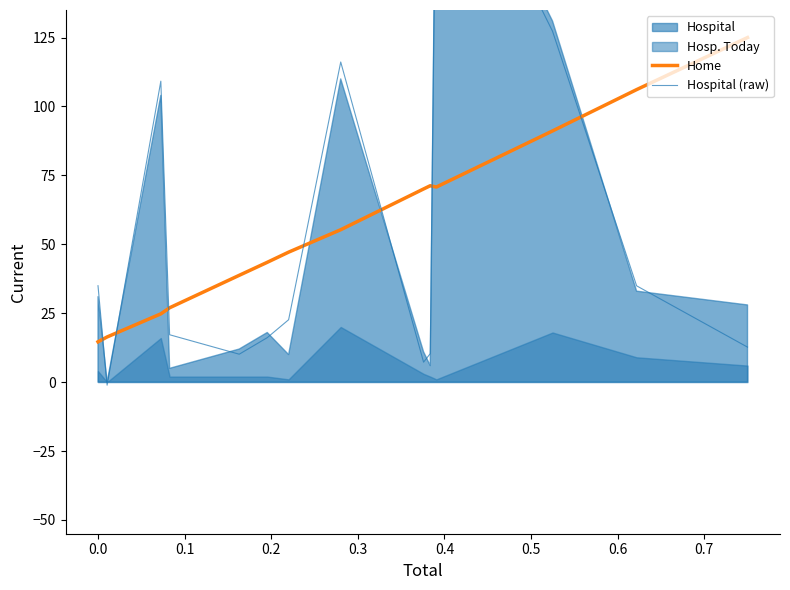

What is the minimum value for Home?

14.6